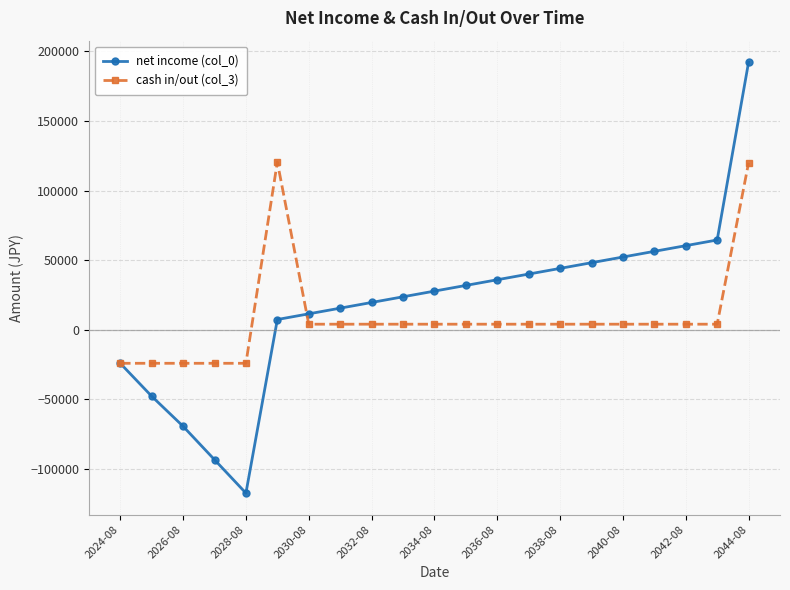

What is the value of the net income (col_0) point at the 14th from the left?

40080